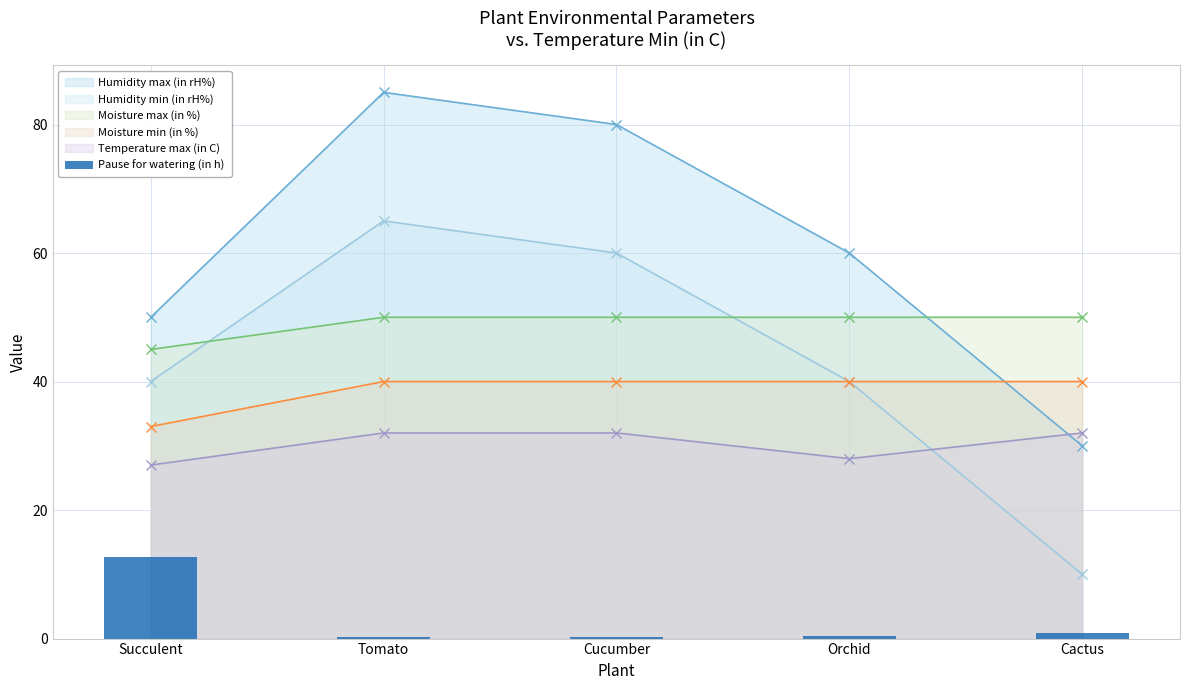

The value at Tomato is 0.3. True or false?

True